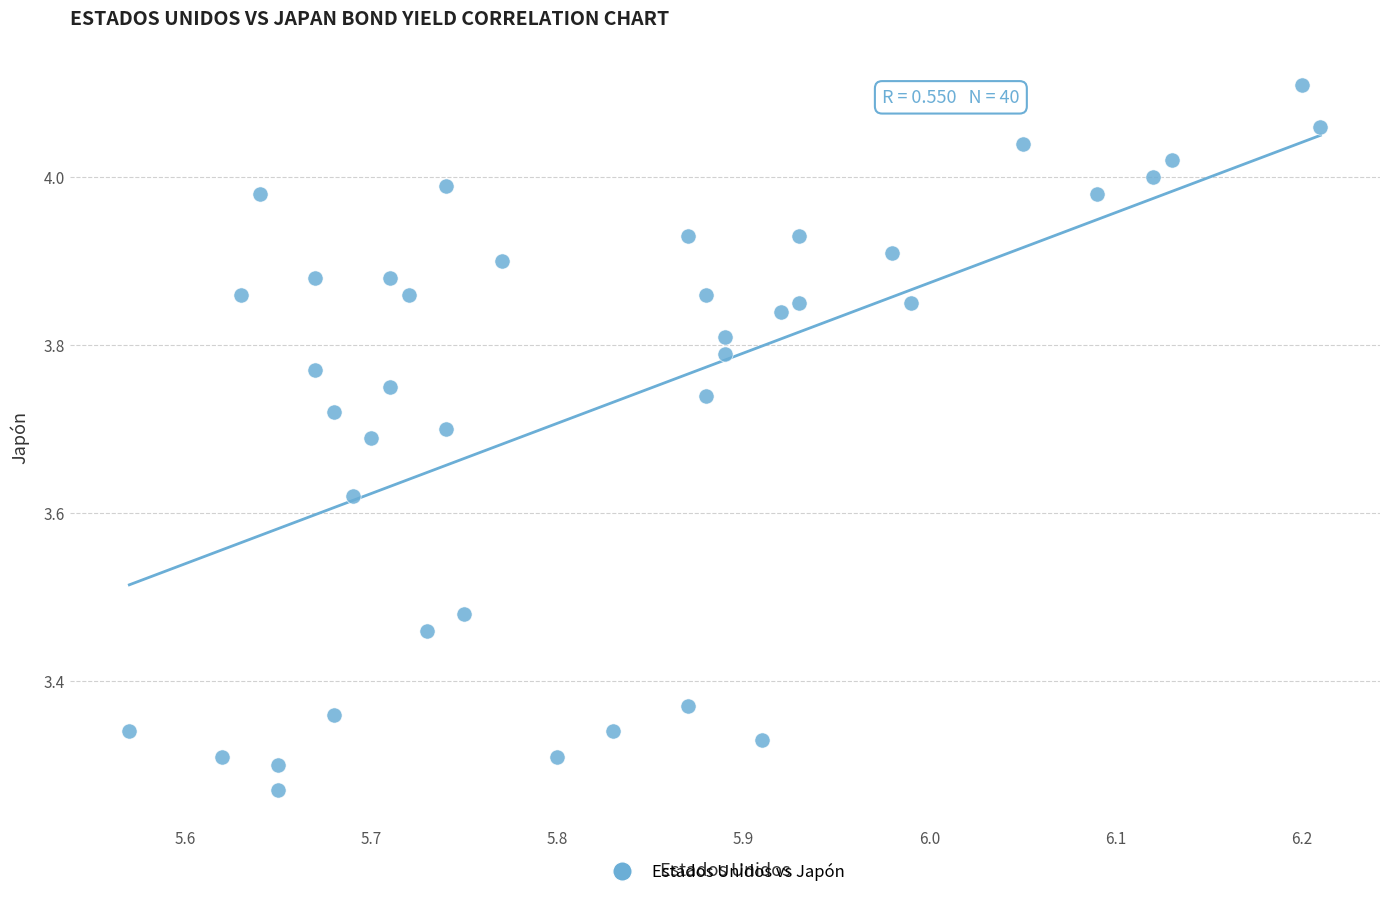

What is the range of X values (max minus min)?

0.6